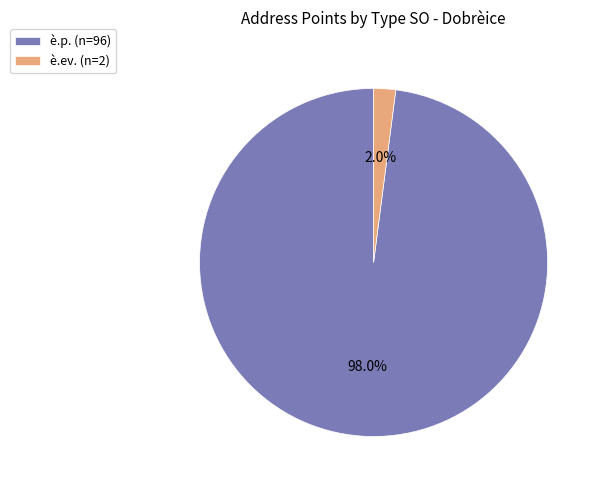

How many segments does this pie chart have?

2